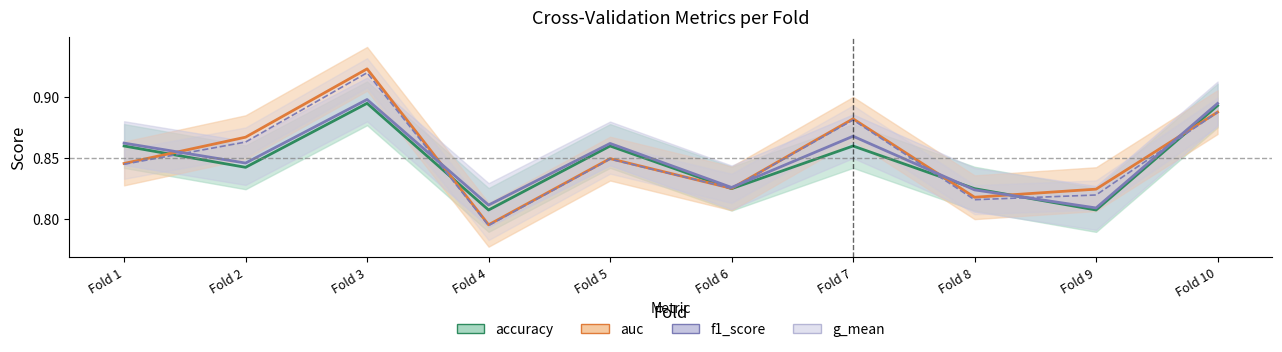

What is the greatest value displayed?

0.9